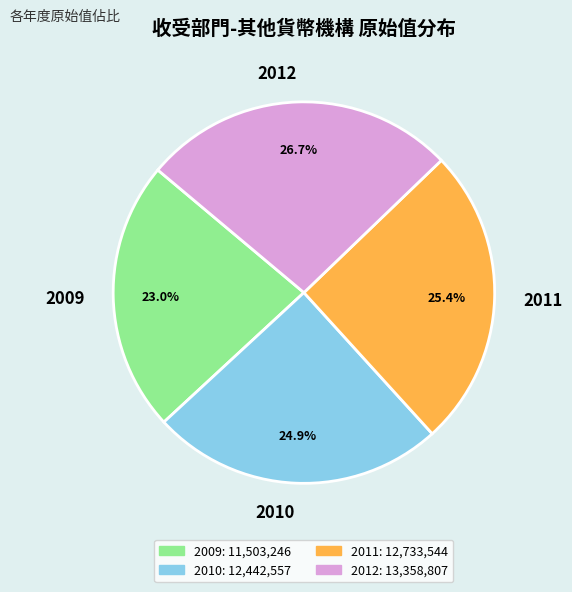

Do 2010 and 2011 together represent more than half of the pie?

Yes